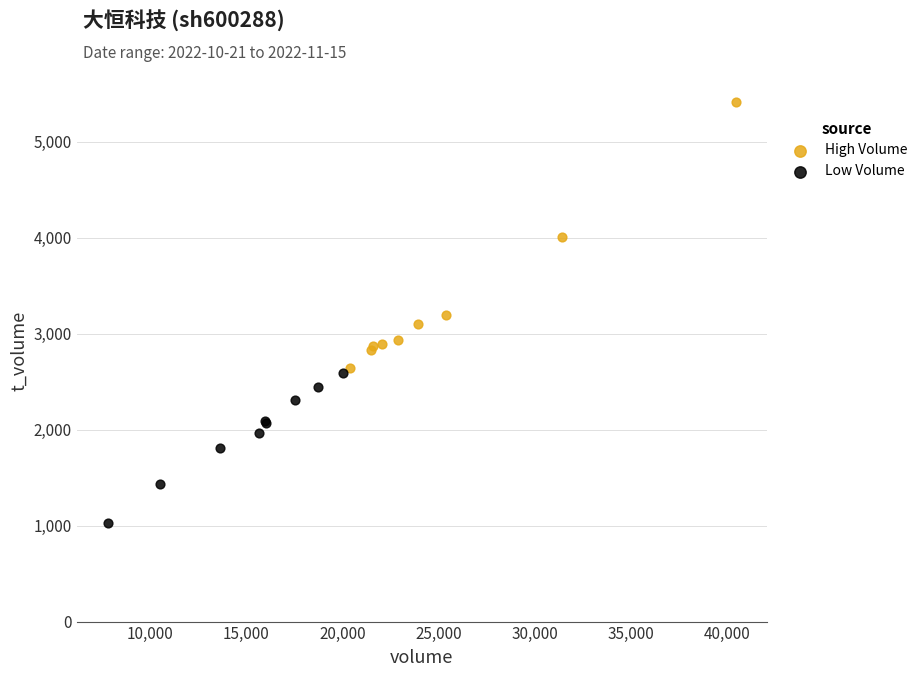

Which series has the widest spread of Y values?

High Volume